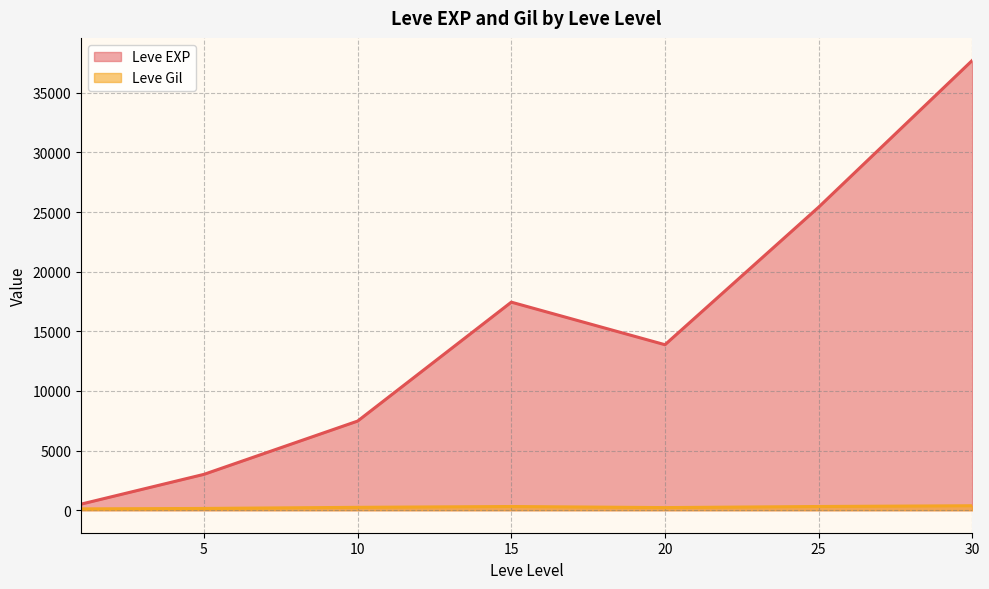

Is the value of Leve EXP at 5 greater than the value of Leve Gil at 5?

Yes